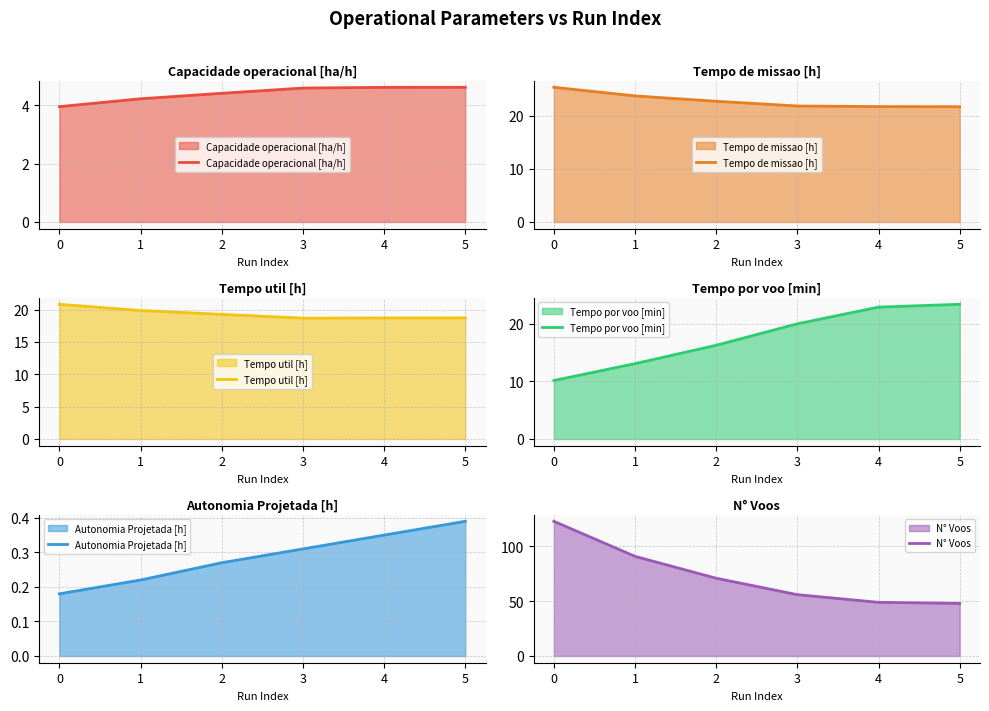

What is the sum of all Tempo util [h] values?

116.0